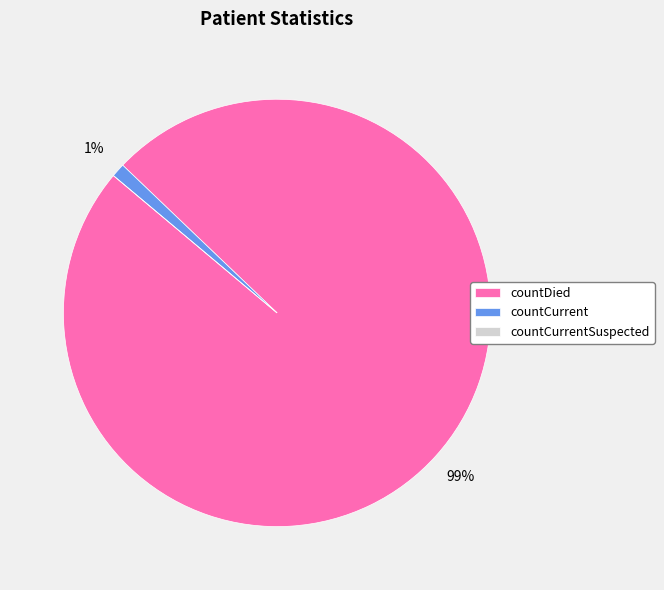

Does any single category account for the majority?

Yes